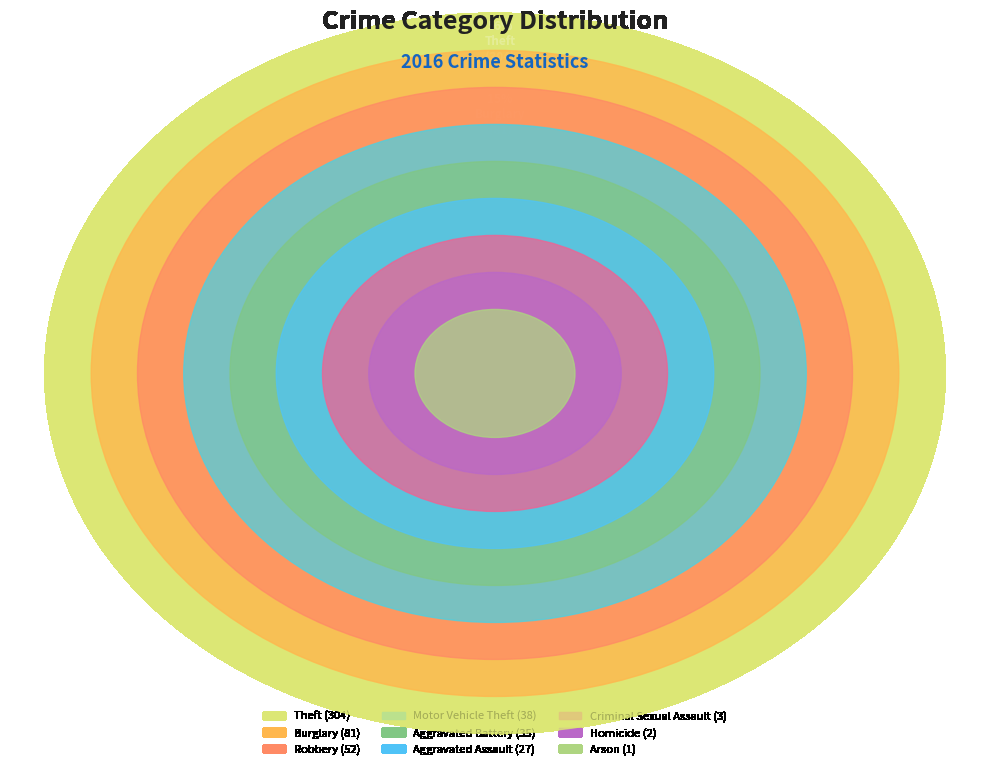

The Motor Vehicle Theft slice represents 7% of the pie. True or false?

True